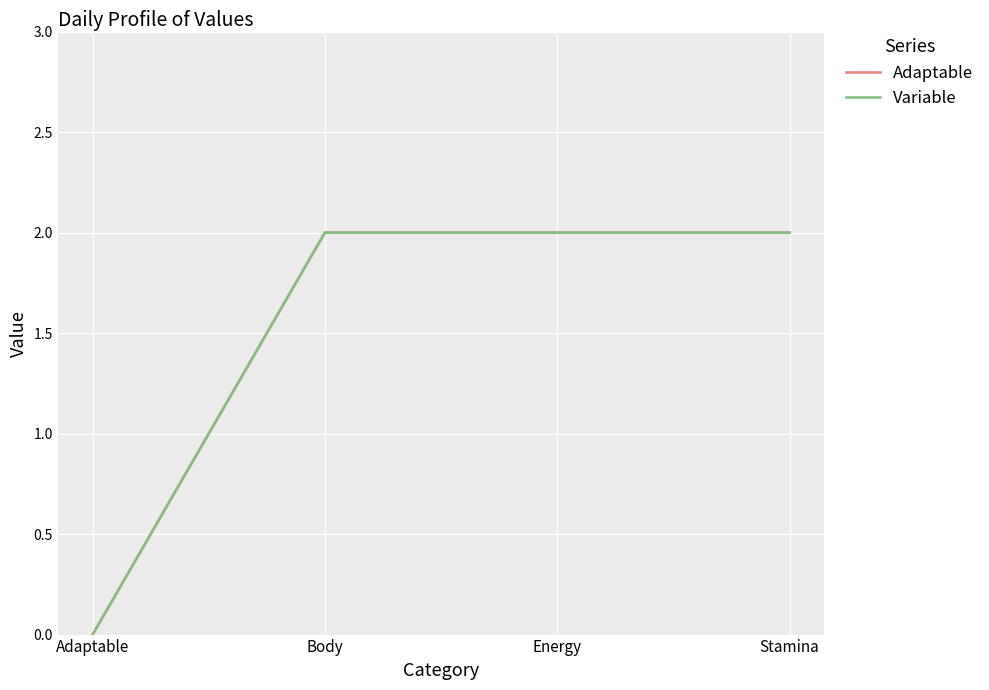

What is the value of the Adaptable point at the 3rd from the left?

2